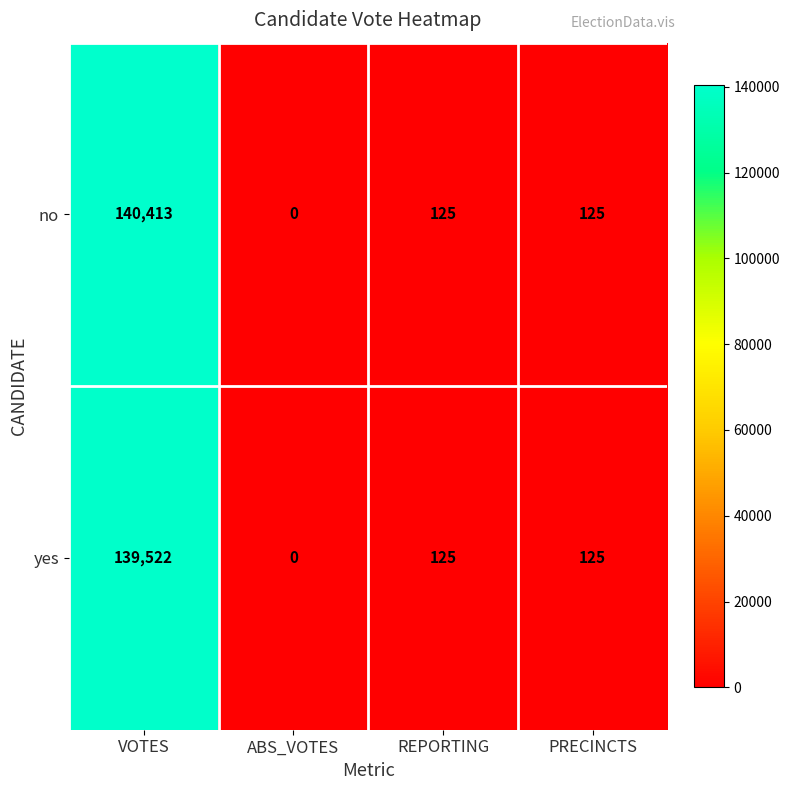

What is the greatest value displayed?

140413